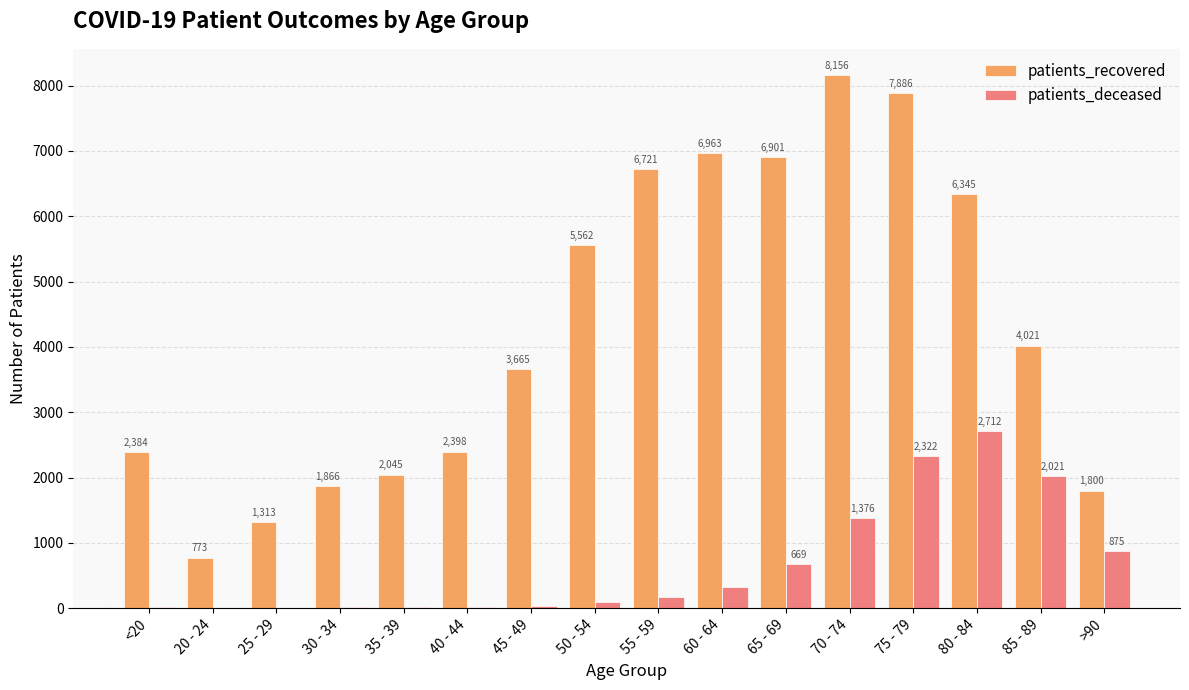

What is the total value across all series at 80 - 84?

9057